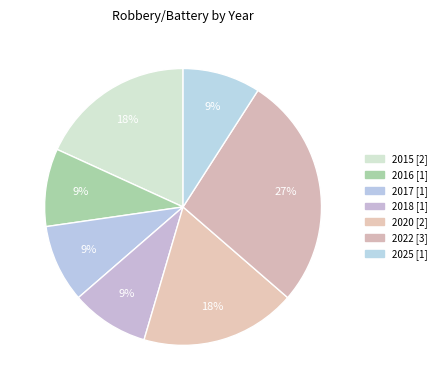

Count the number of slices in the pie.

7